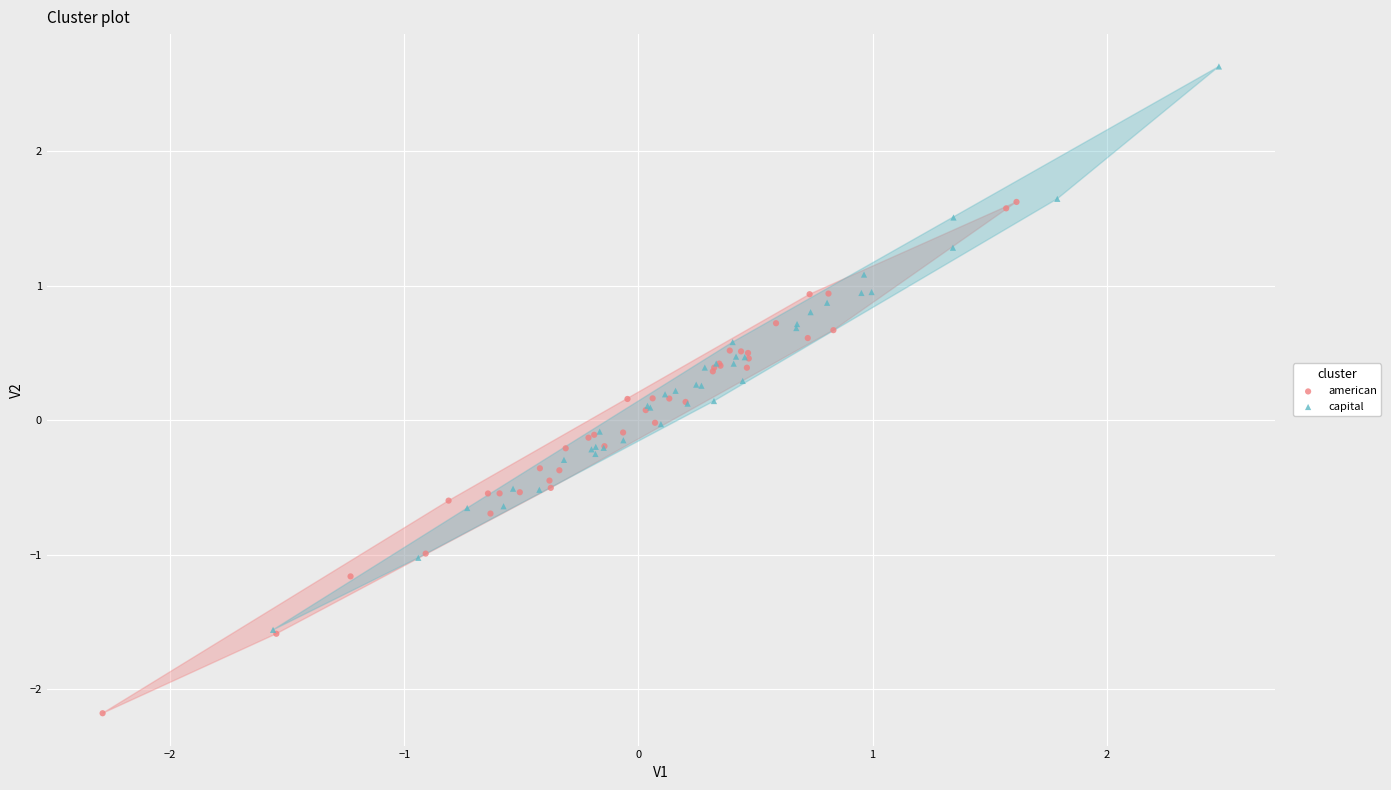

Which series reaches the minimum Y coordinate?

american